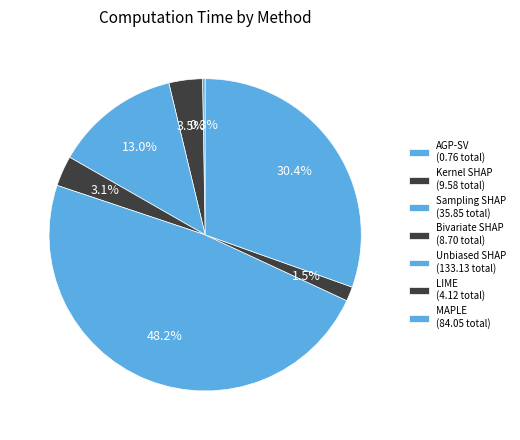

What percentage is the Bivariate SHAP slice, to the nearest percent?

3%